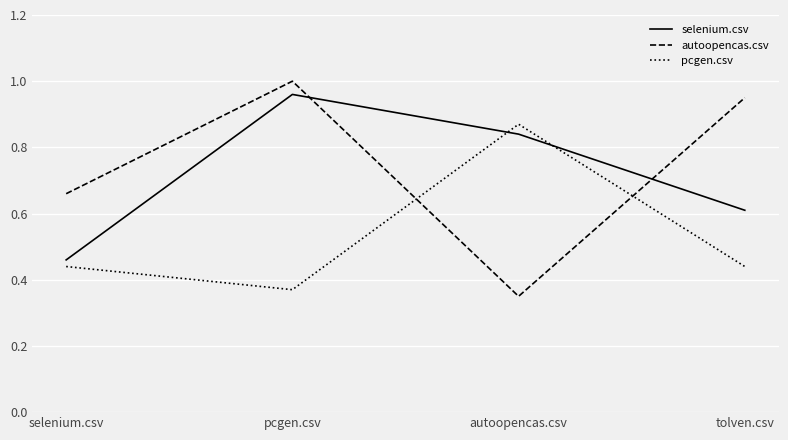

At which label does pcgen.csv reach its peak?

autoopencas.csv